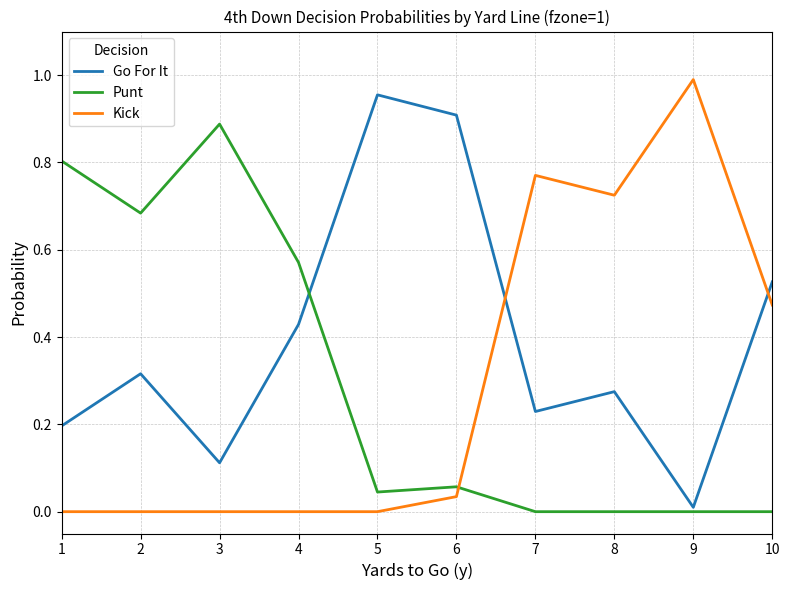

Where do Kick and Punt first cross each other?

6 and 7